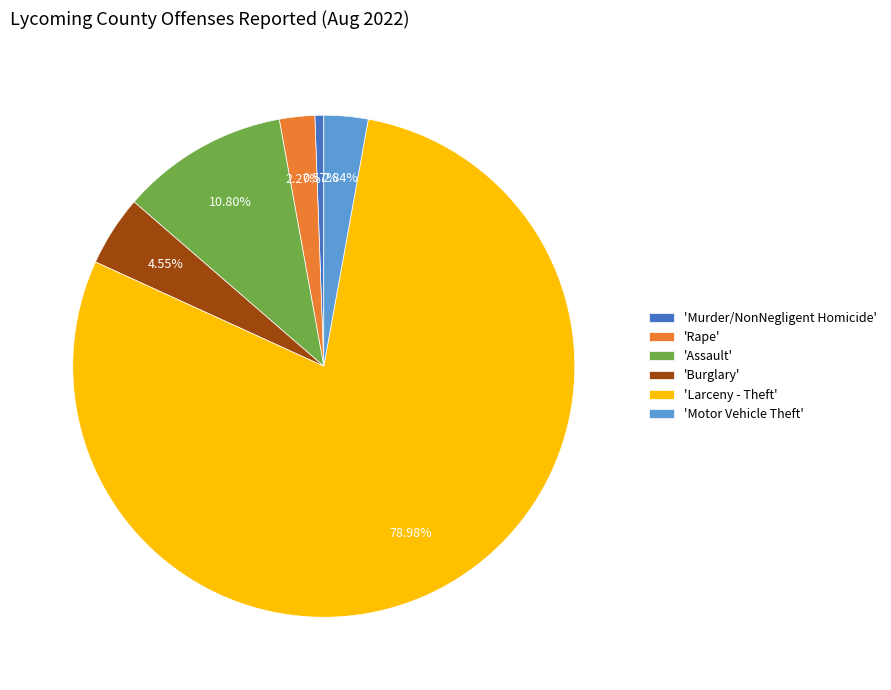

Does 'Larceny - Theft' represent more than half of the total?

Yes